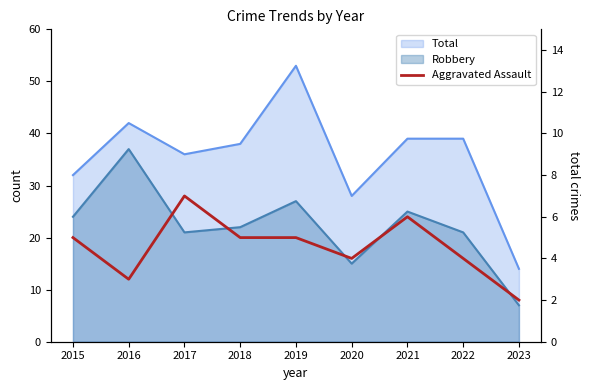

True or false: there are more than 1 points higher than both neighbors.

True